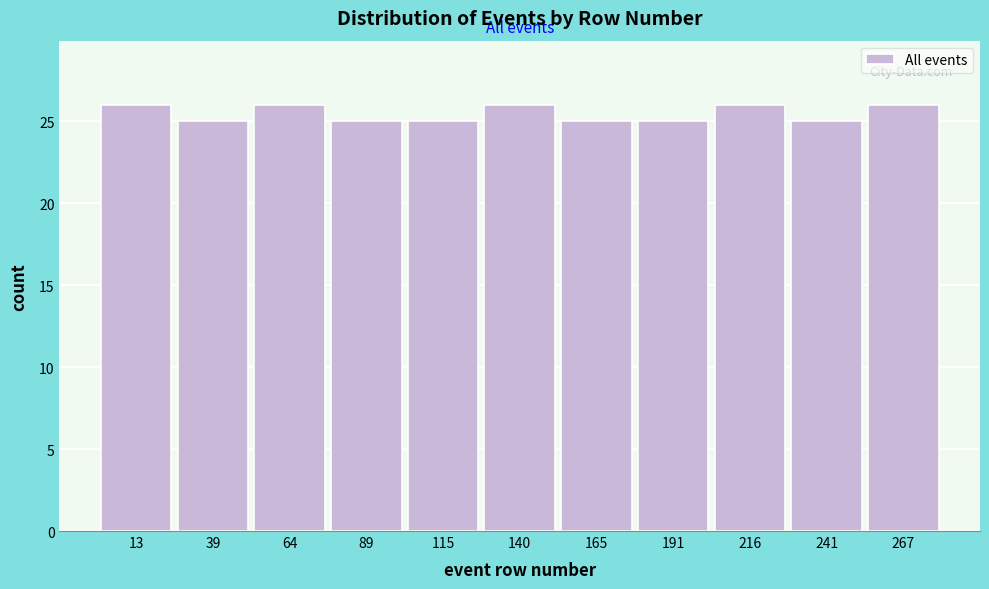

Reading left to right, transcribe this chart: for each bar, give the range it covers on the x-axis and its height. Neither the bar edges nor the heights are printed on the chart, so give them approximately, as read against the axes.

0 to 25: 26
25 to 50: 25
50 to 75: 26
75 to 100: 25
100 to 130: 25
130 to 155: 26
155 to 180: 25
180 to 205: 25
205 to 230: 26
230 to 255: 25
255 to 280: 26